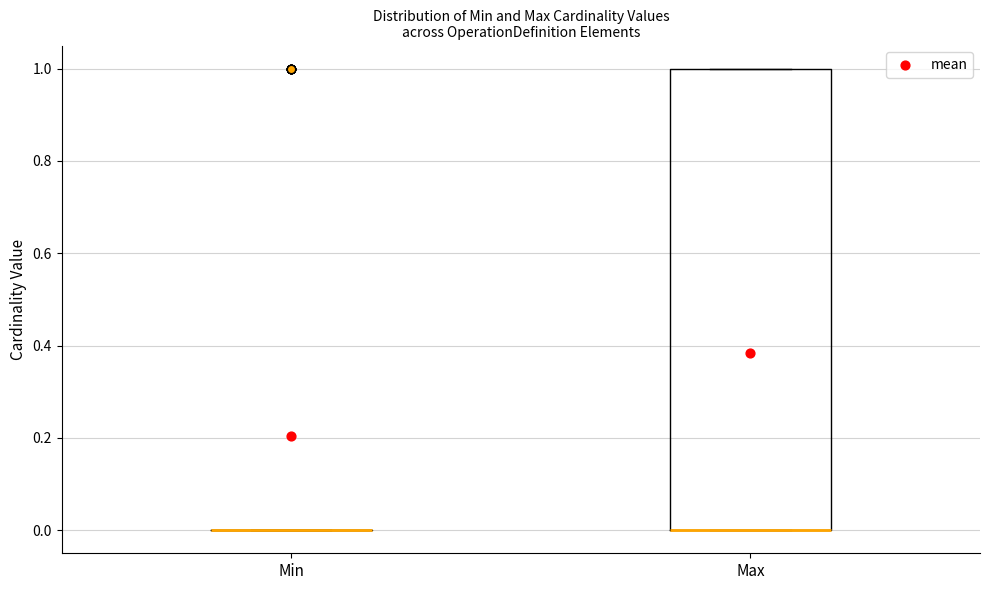

Which box is the tallest, from its lower edge to its upper edge?

Max